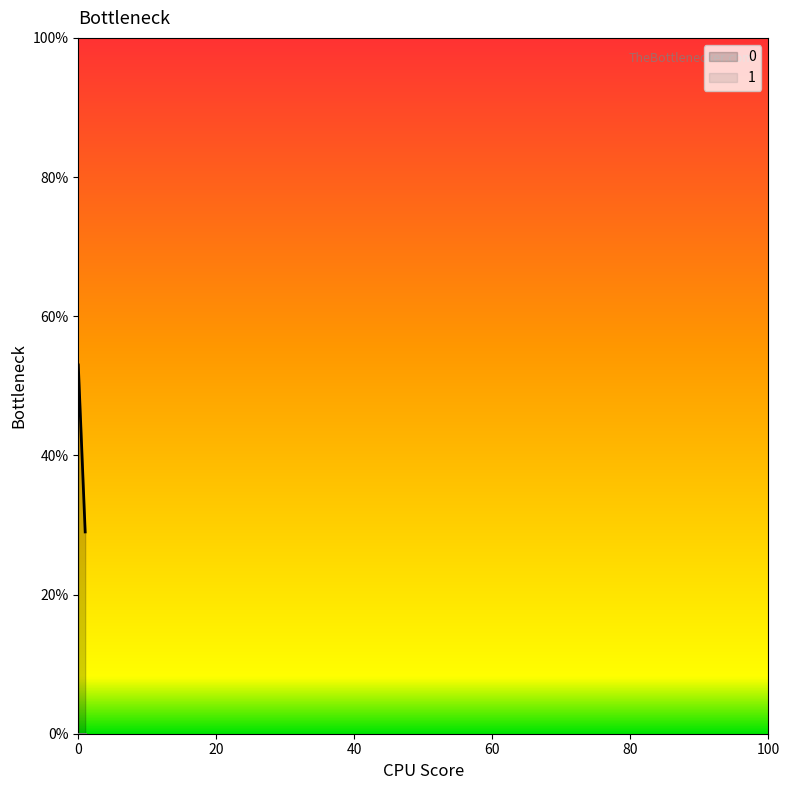

How many data points does each series have?

2